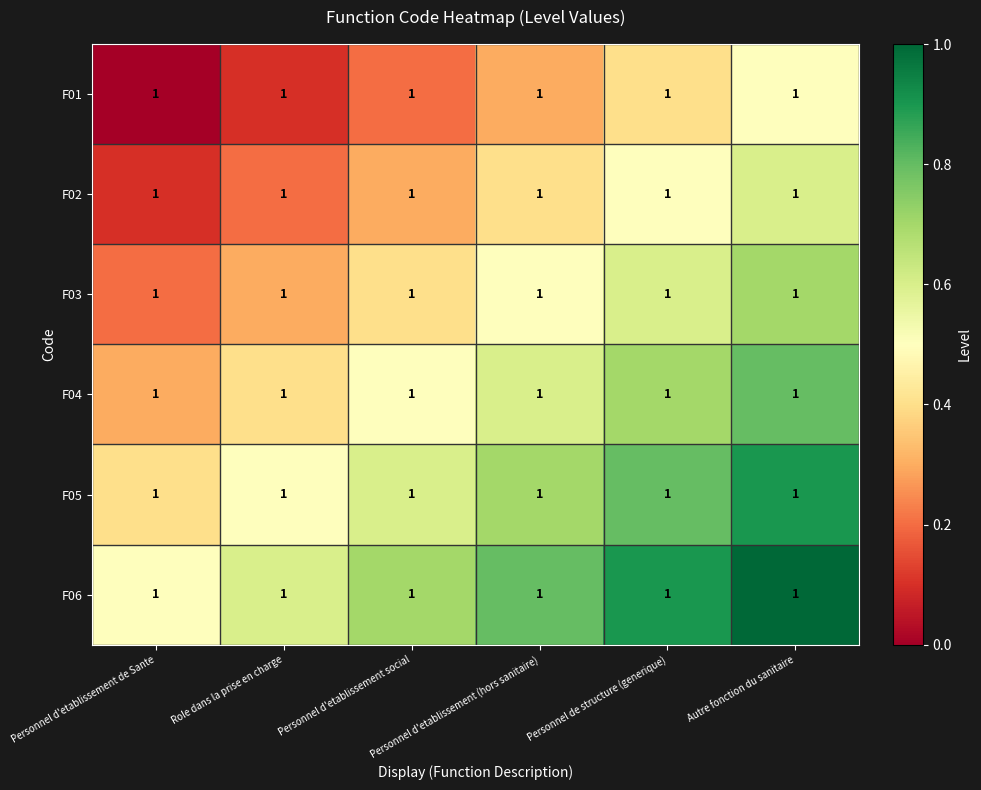

At which label is F05 closest to 0?

Personnel d'etablissement de Sante